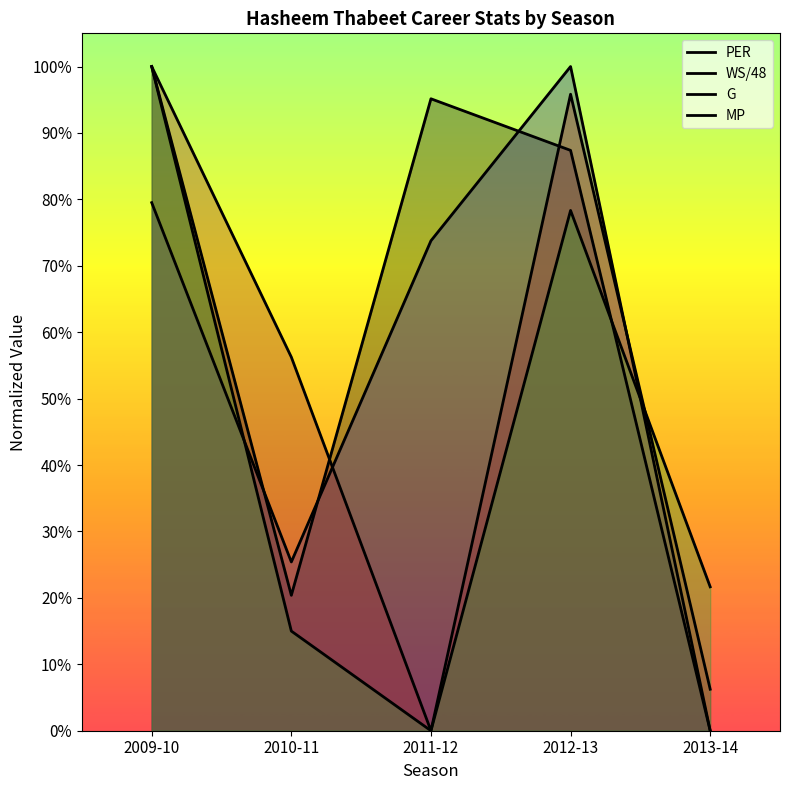

At which category is the sum across all series the highest?

2009-10